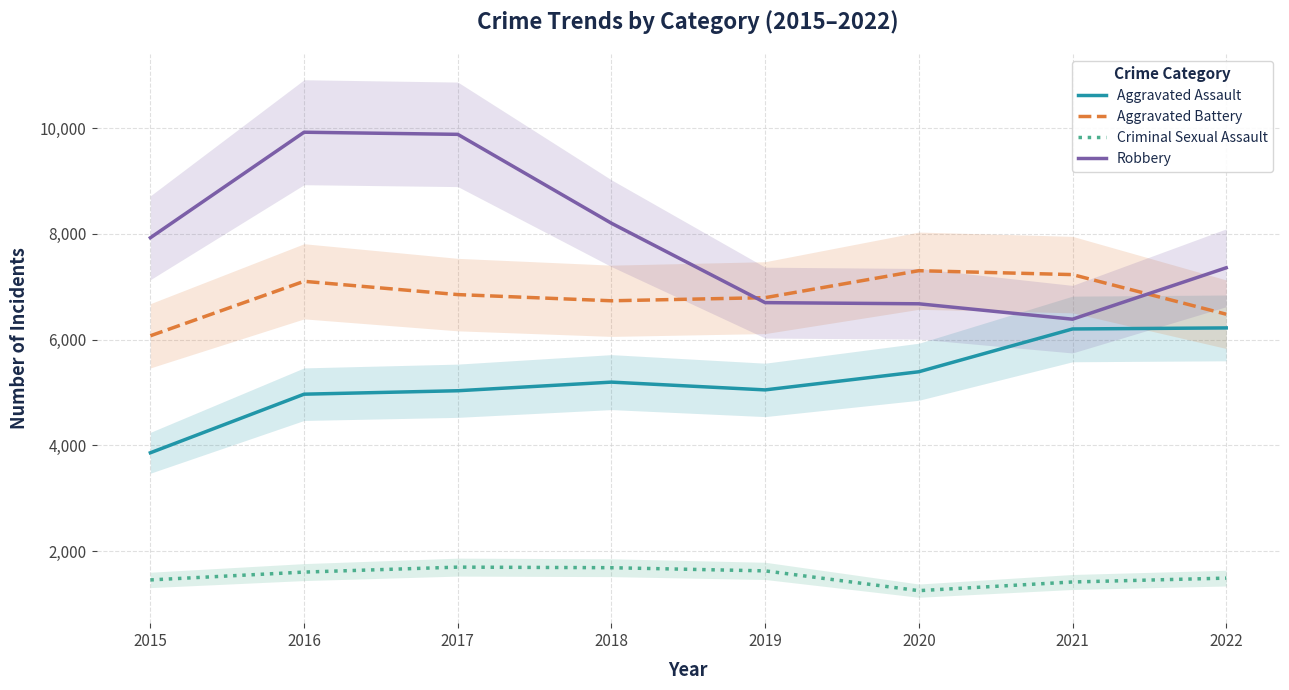

At how many categories does at least one series exceed 9905?

1